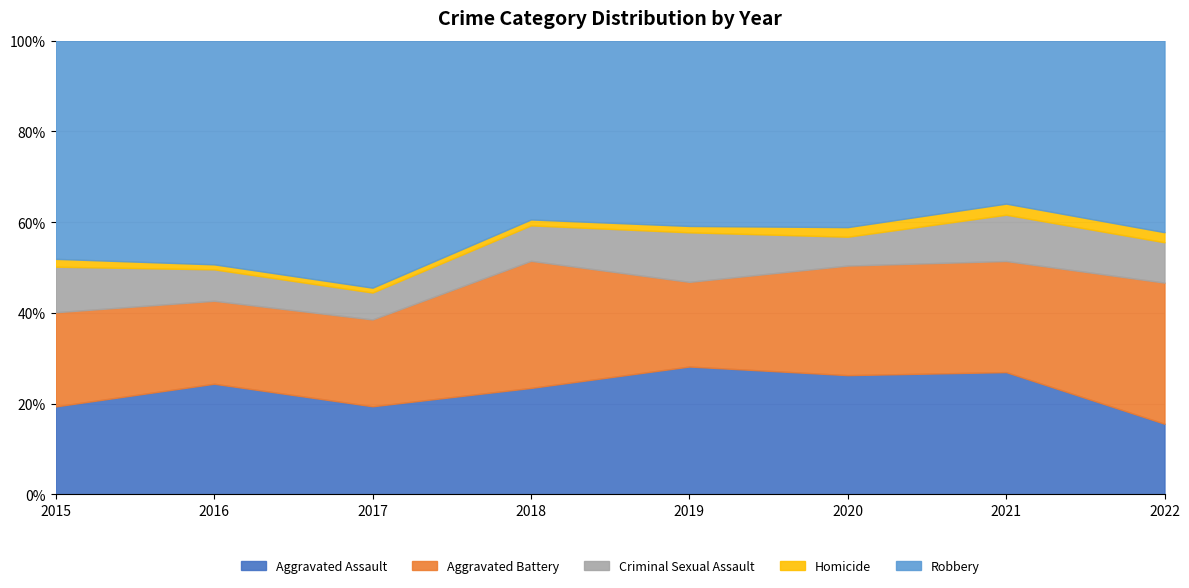

The Robbery series shows 116 at 2019. True or false?

True